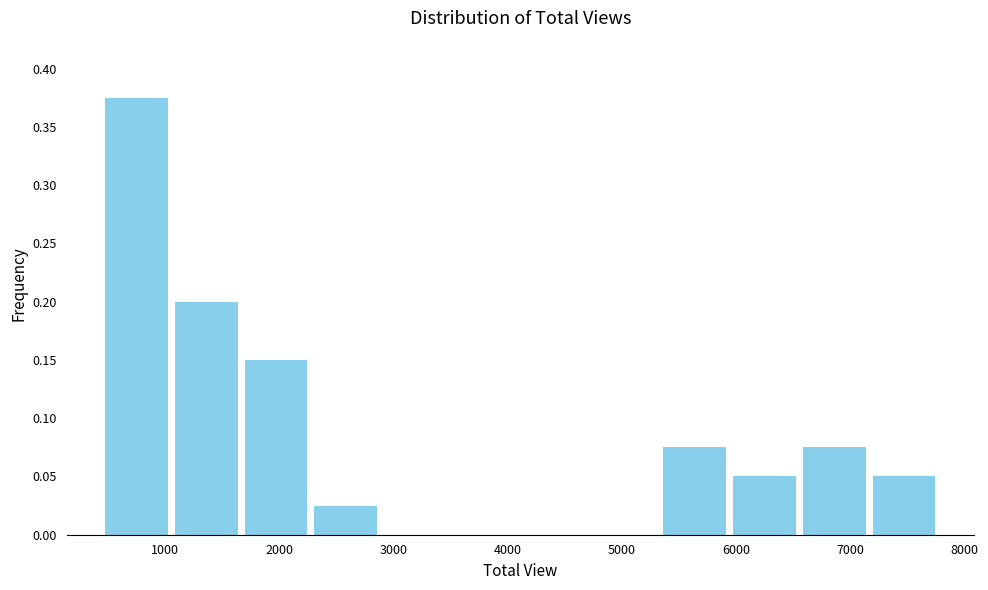

Which range on the x-axis has the tallest bar?

400 to 1100